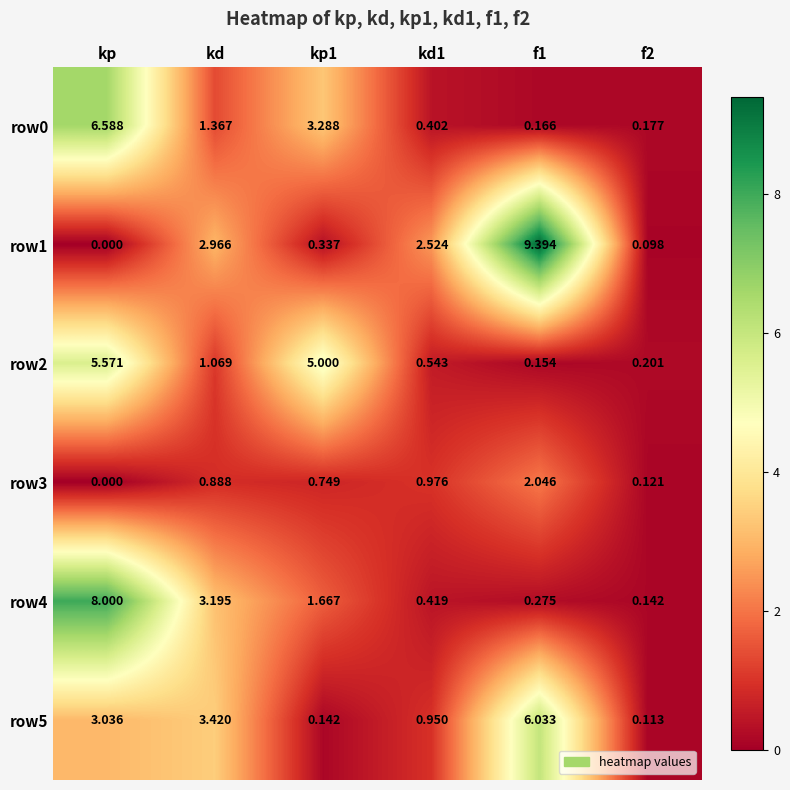

Which label corresponds to the smallest value in the chart?

kp